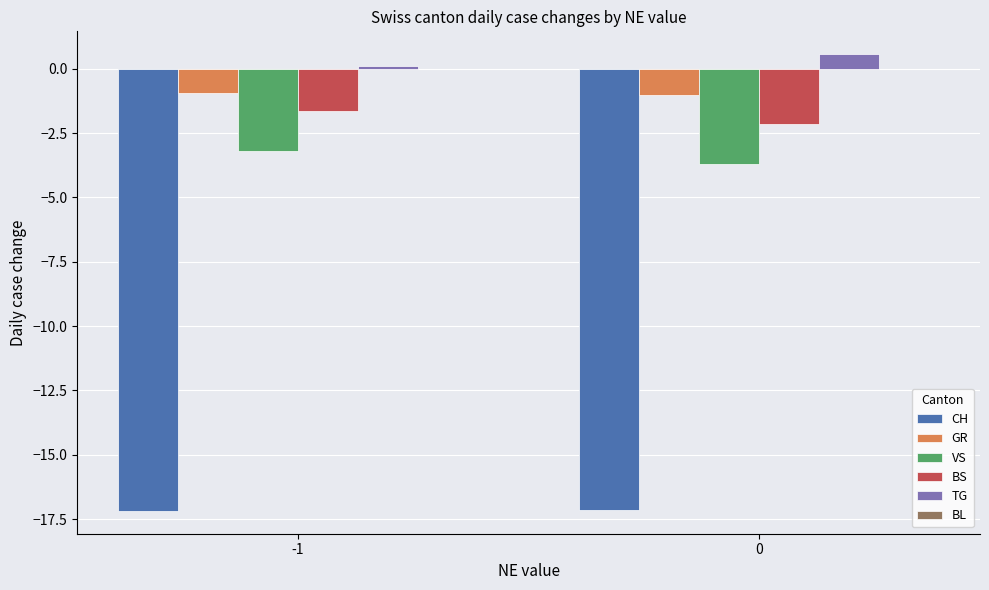

What is the spread (max minus min) of values at 0?

17.7